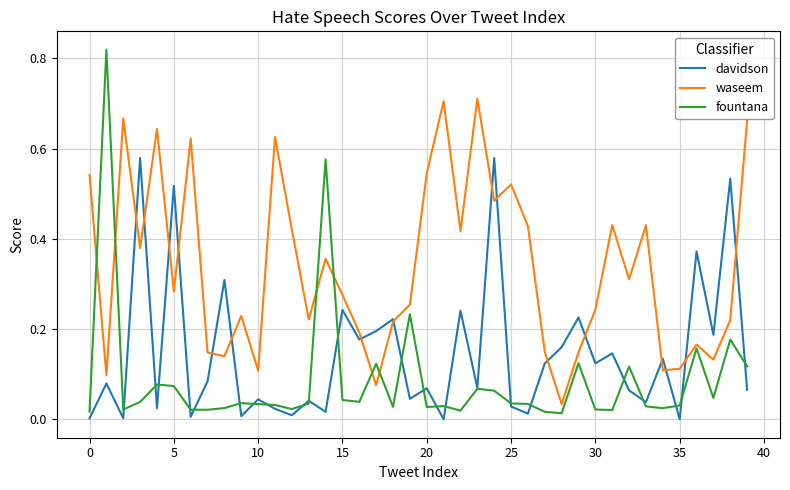

Which series has the widest spread of values?

fountana